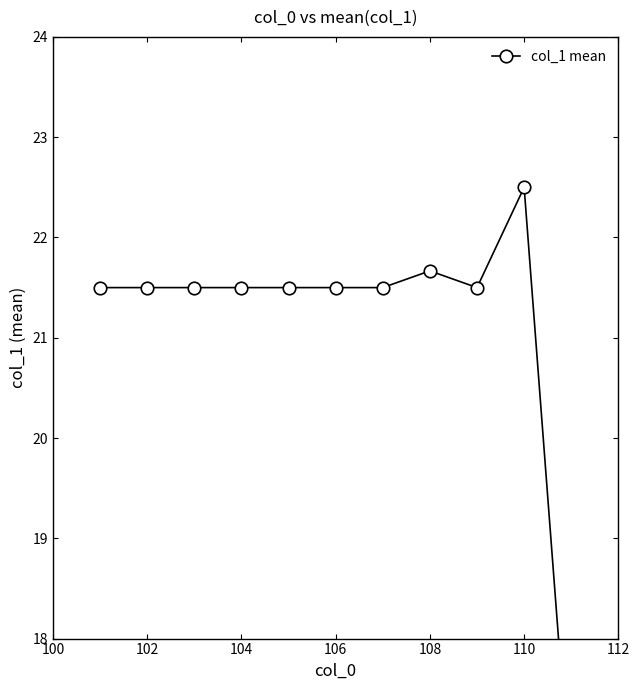

Is this an area chart (filled region under the line)?

No